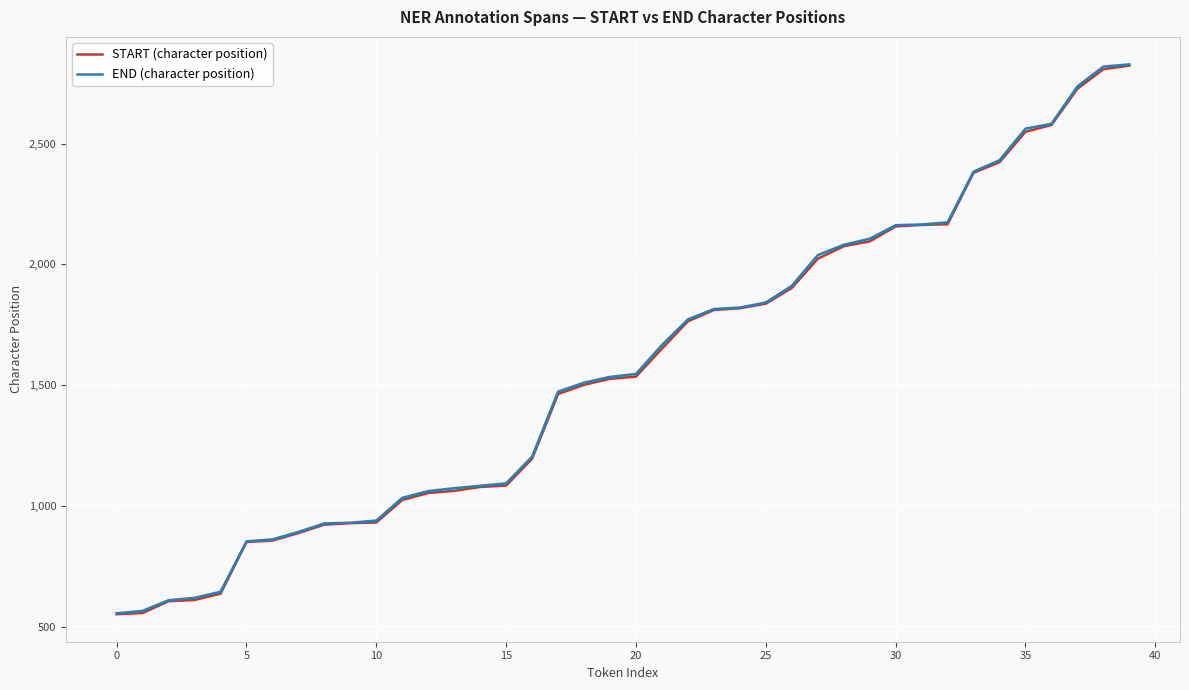

What is the maximum value shown in the chart?

2828